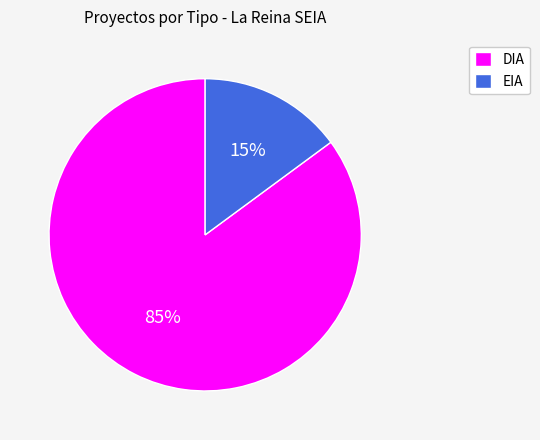

Is it true that DIA is 85% of the pie?

True